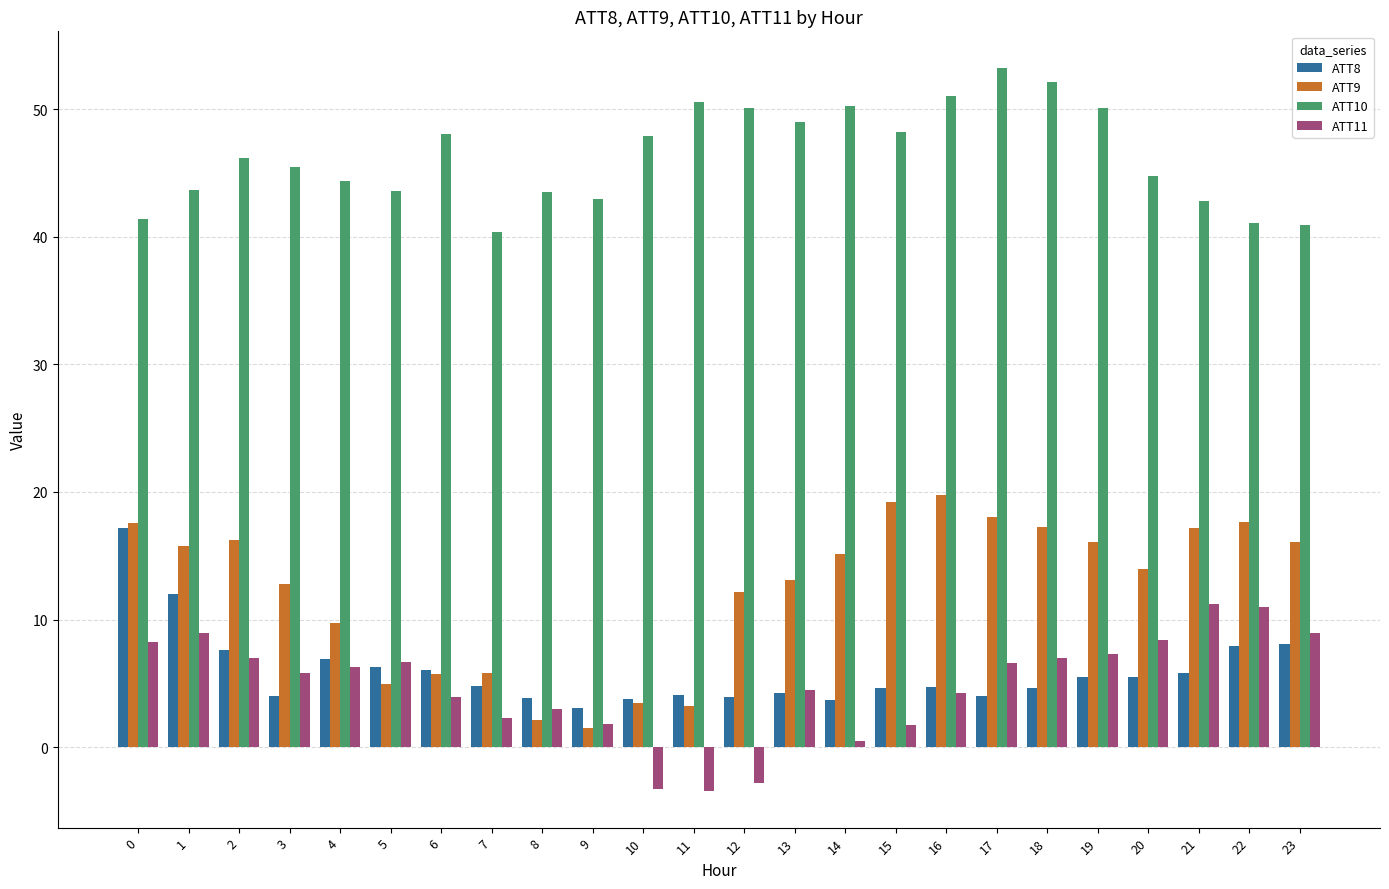

What is the spread (max minus min) of values at 12?

52.9